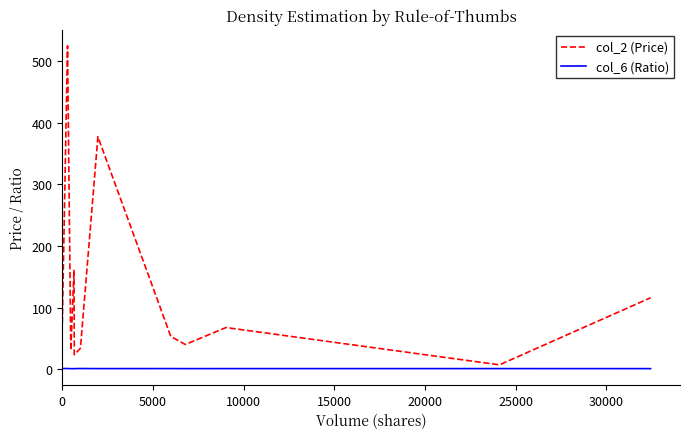

True or false: col_2 (Price) and col_6 (Ratio) cross at least once.

False